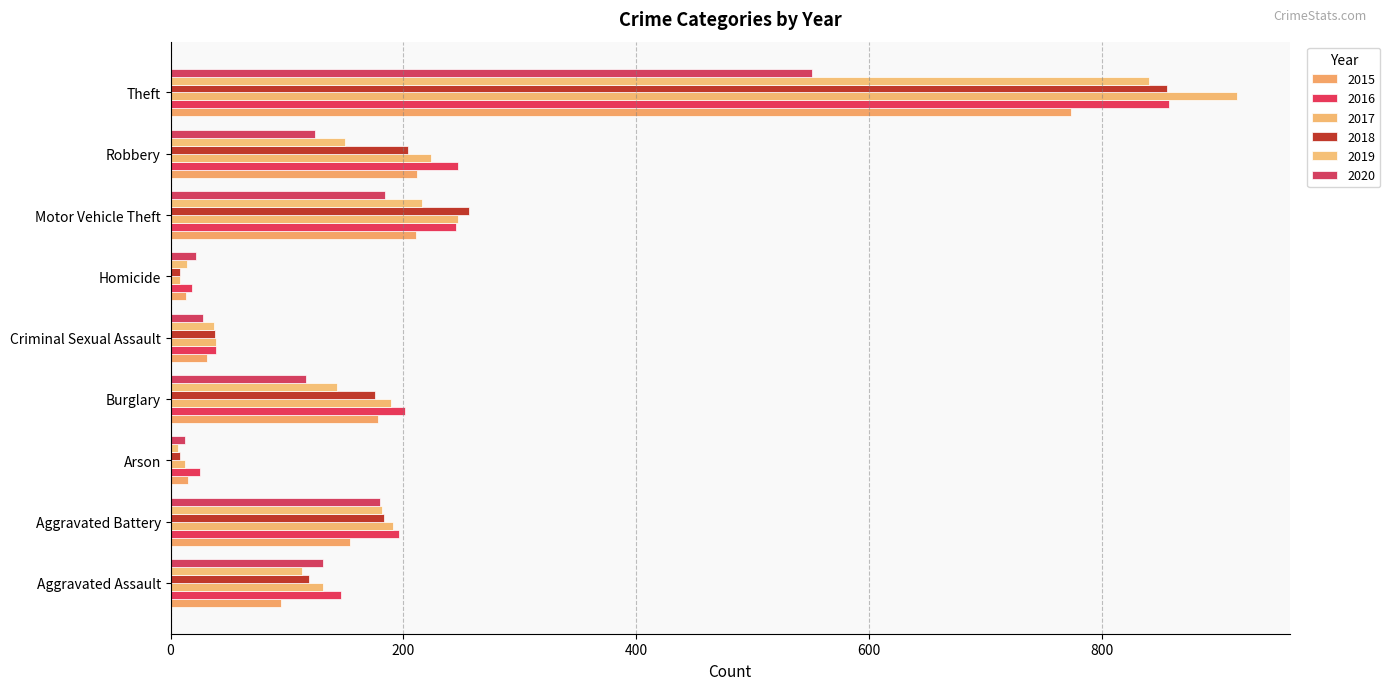

At which category is the sum across all series the highest?

Theft